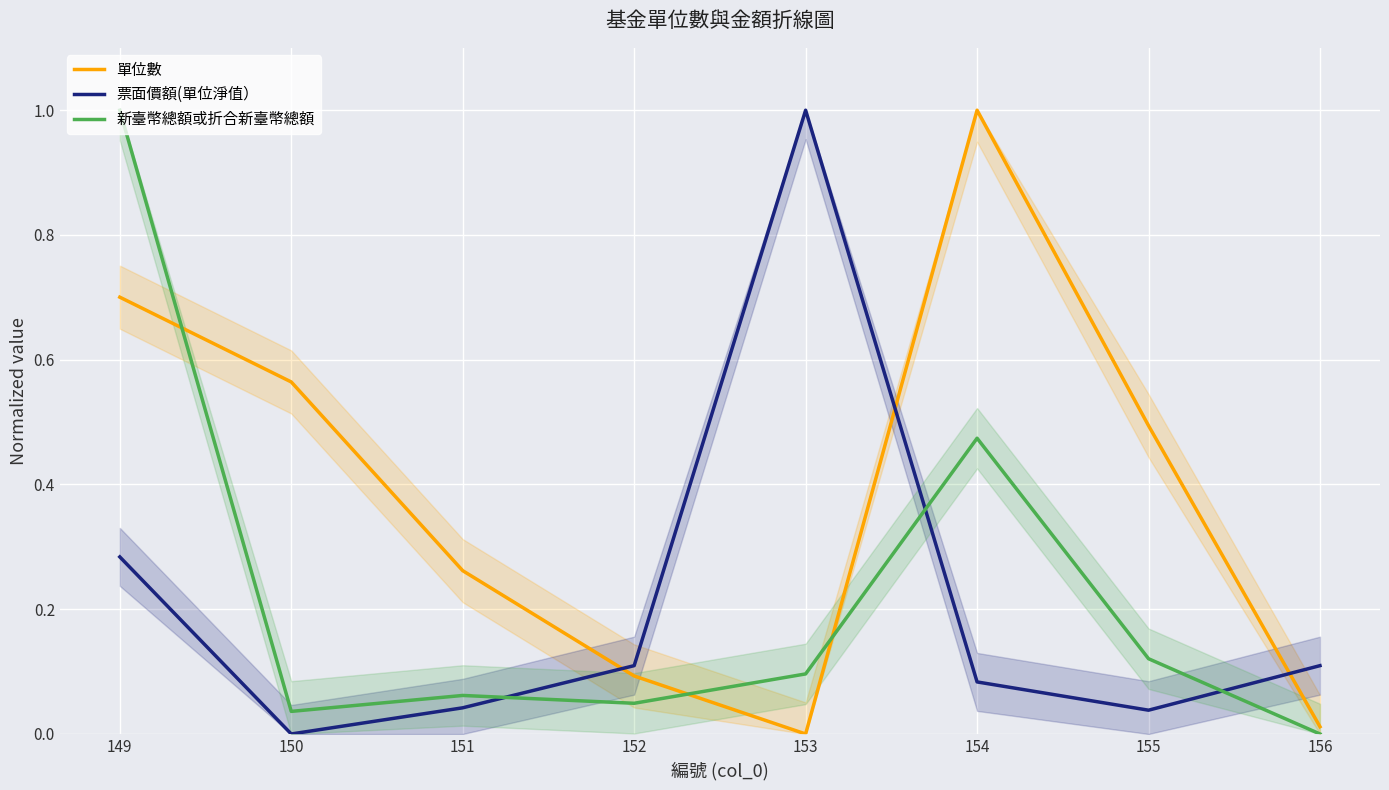

Reading right to left, what are all the values shown in this chart?

單位數: 156=0.0	155=0.5	154=1.0	153=0.0	152=0.1	151=0.3	150=0.6	149=0.7
票面價額(單位淨值）: 156=0.1	155=0.0	154=0.1	153=1.0	152=0.1	151=0.0	150=0.0	149=0.3
新臺幣總額或折合新臺幣總額: 156=0.0	155=0.1	154=0.5	153=0.1	152=0.0	151=0.1	150=0.0	149=1.0